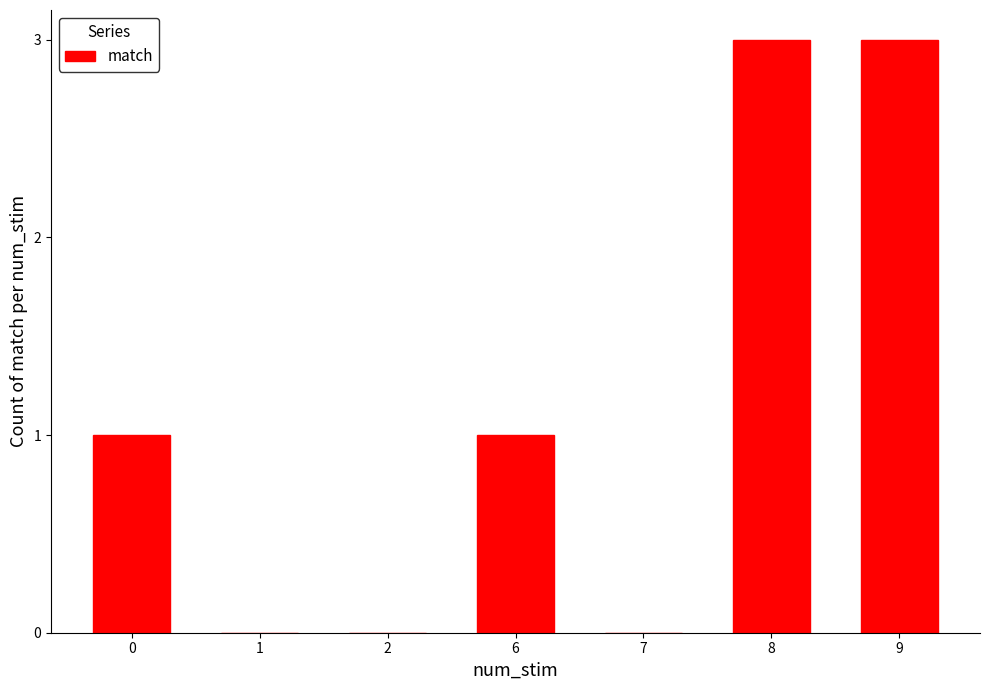

Between 6 and 2, which is larger?

6